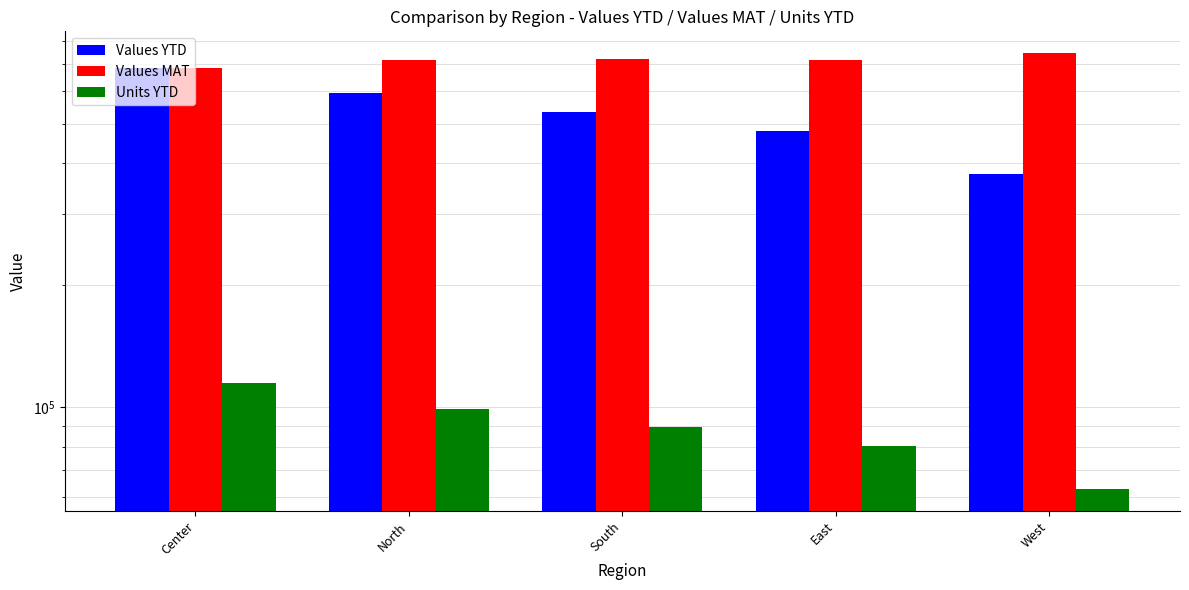

How many groups of bars are there?

5